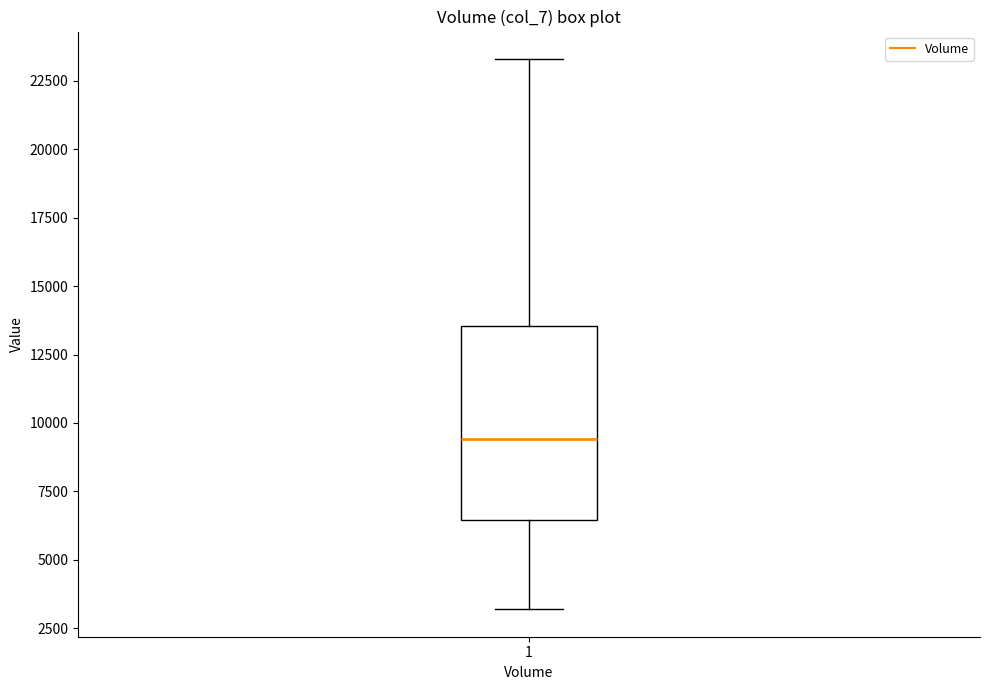

Where does the upper whisker of the box at x = 1 end on the y-axis? The values are not printed on the chart, so give them approximately, as read against the axis.

23500